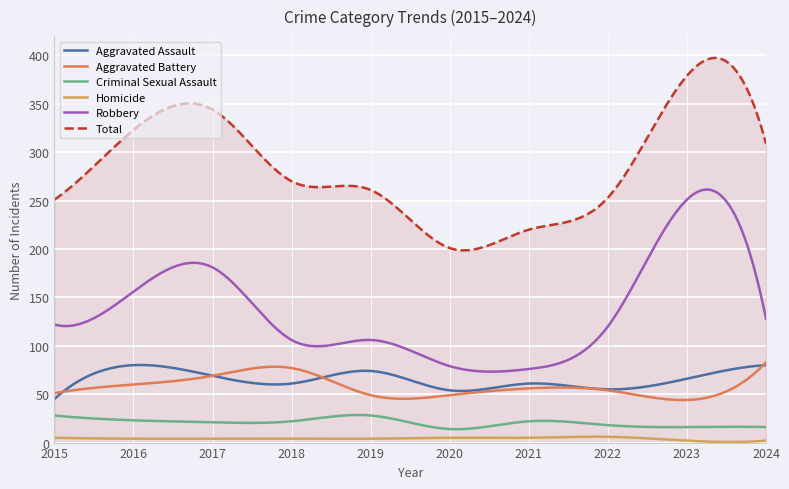

What is the minimum value for Robbery?

73.3